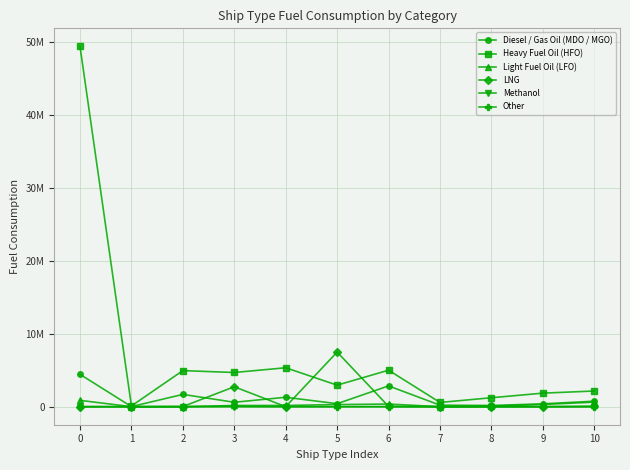

Does the chart have visible grid lines?

Yes